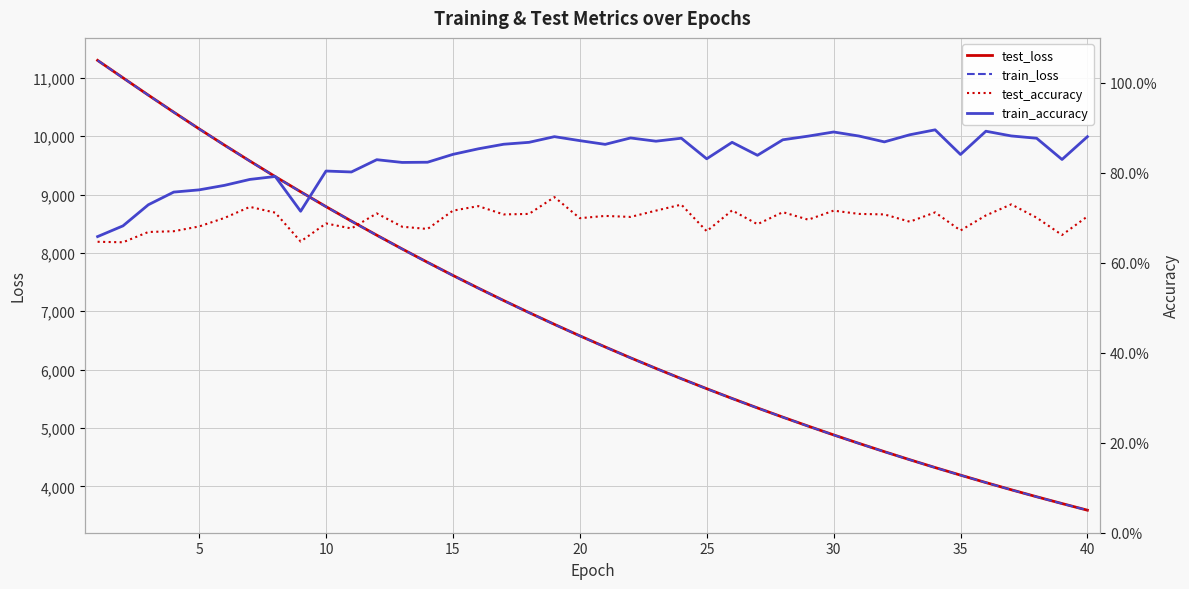

Count the number of categories in the chart.

40